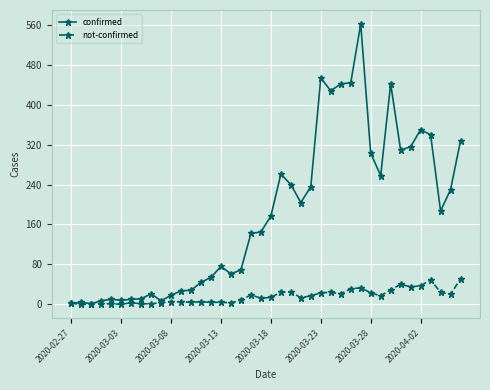

How many series are shown in this chart?

2